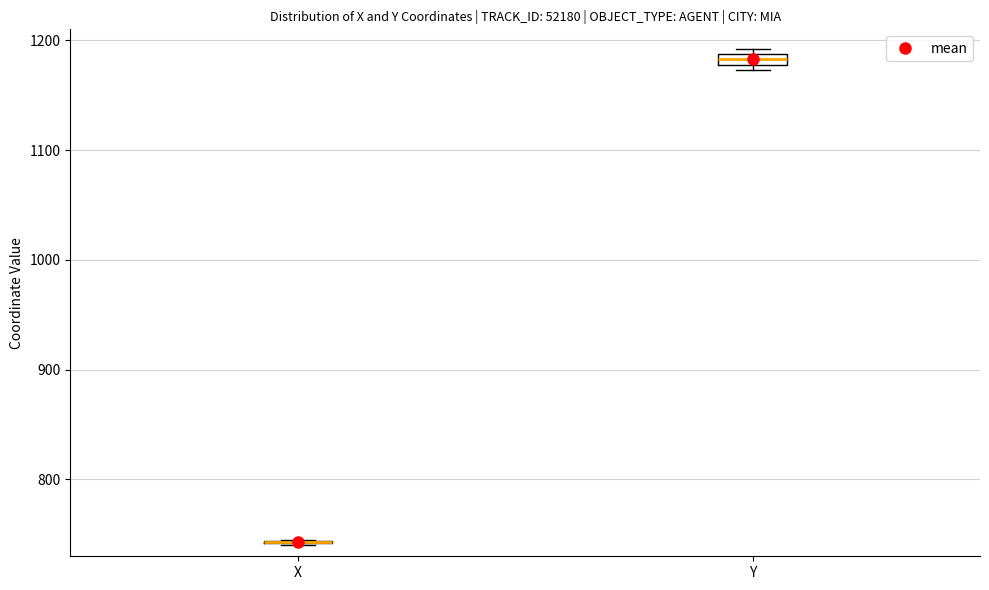

Where is the upper edge of the box for Y on the y-axis? The values are not printed on the chart, so give them approximately, as read against the axis.

1190